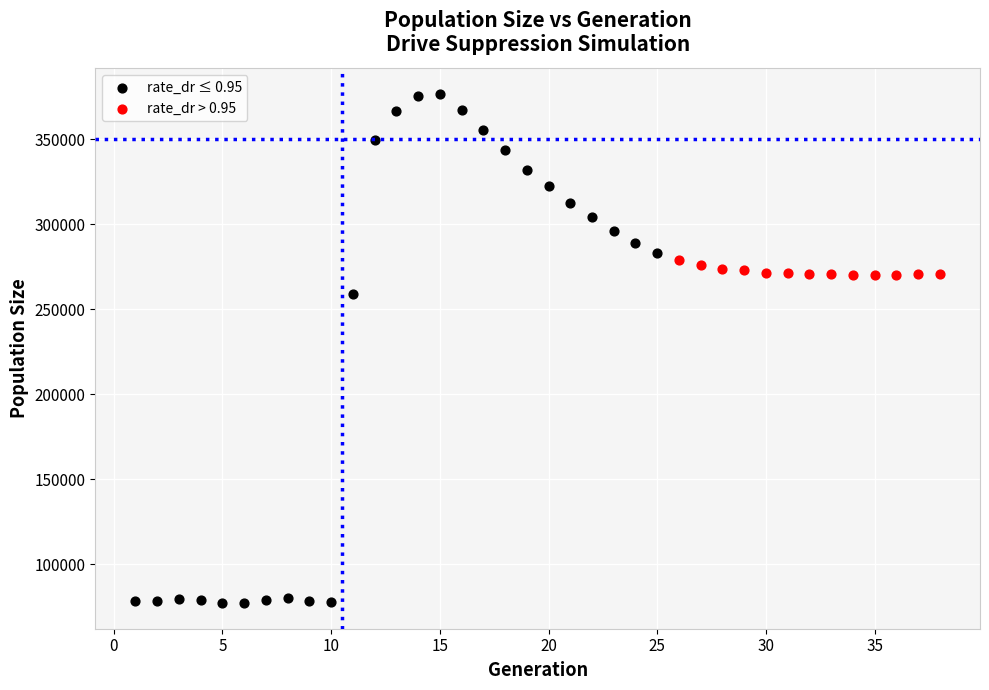

Which series contains the highest Y value?

rate_dr ≤ 0.95